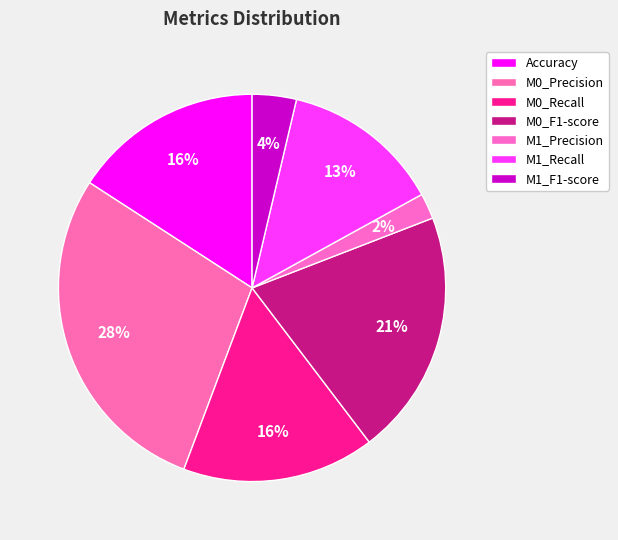

What percentage is the Accuracy slice, to the nearest percent?

16%